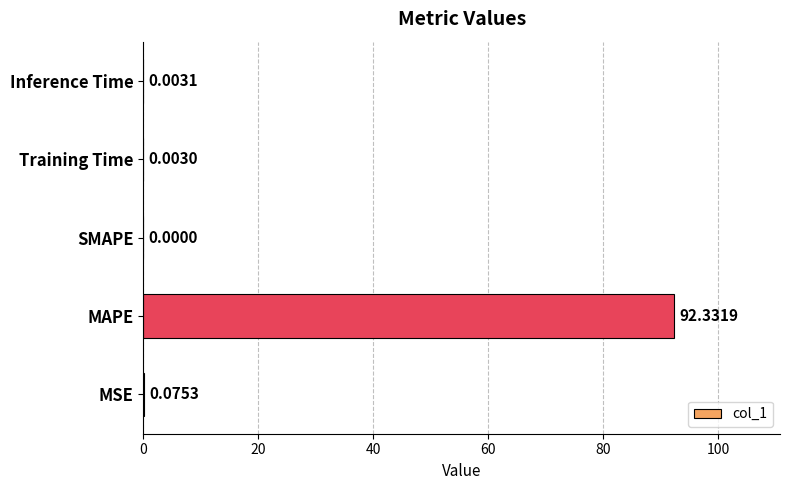

What is the sum of the values at SMAPE and MAPE?

92.3